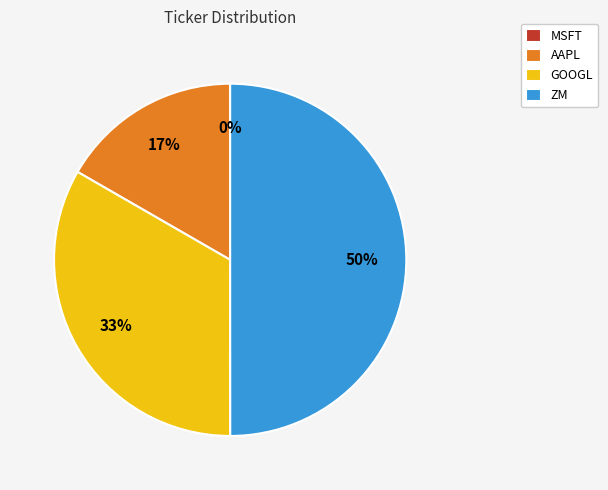

Is AAPL the majority of the pie?

No